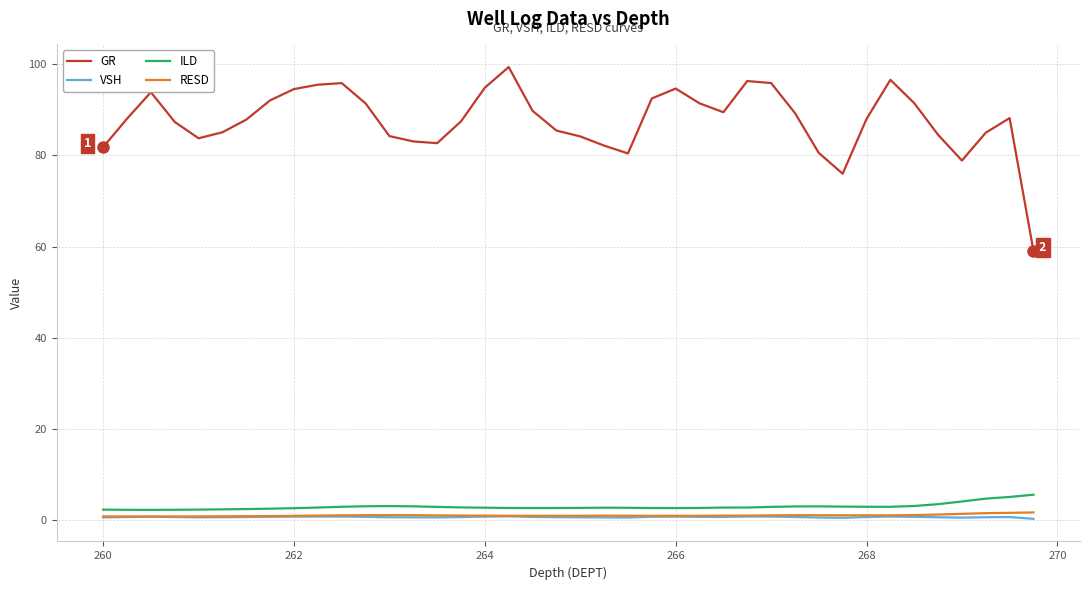

True or false: RESD and ILD cross at least once.

False